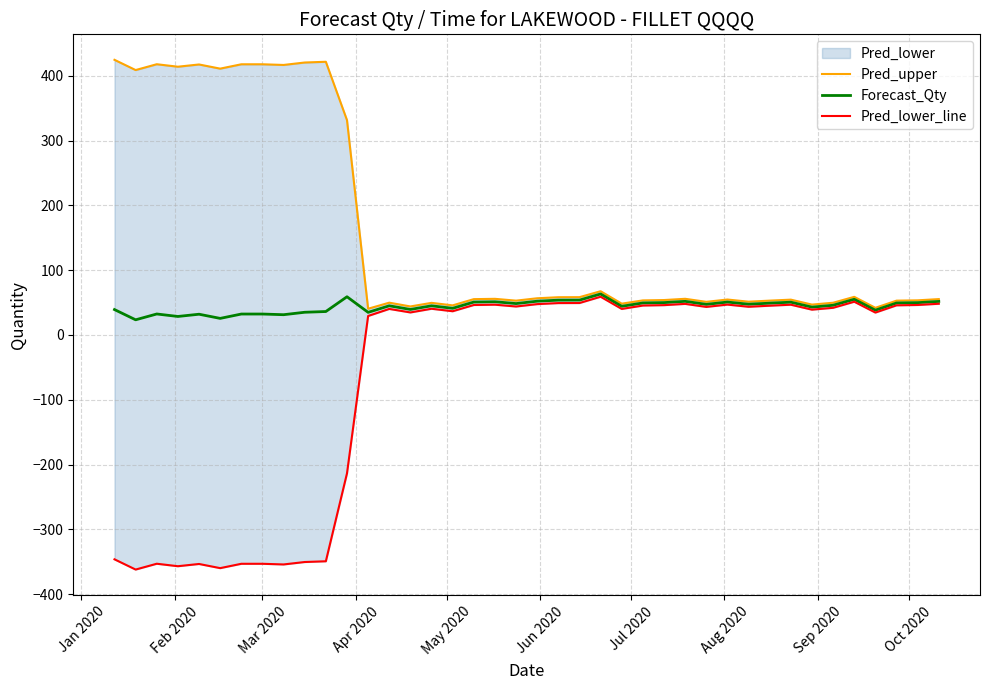

What is the minimum value for Forecast_Qty?

23.4